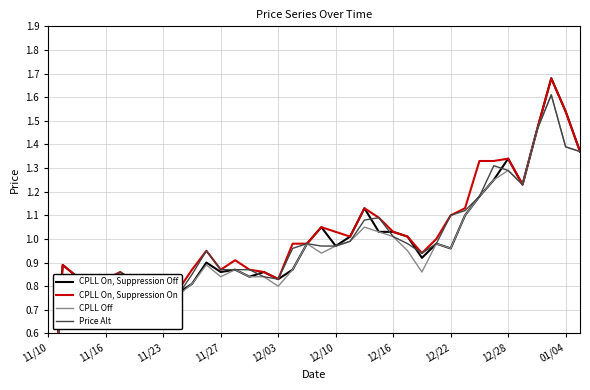

What is the maximum value for Price Alt?

1.6